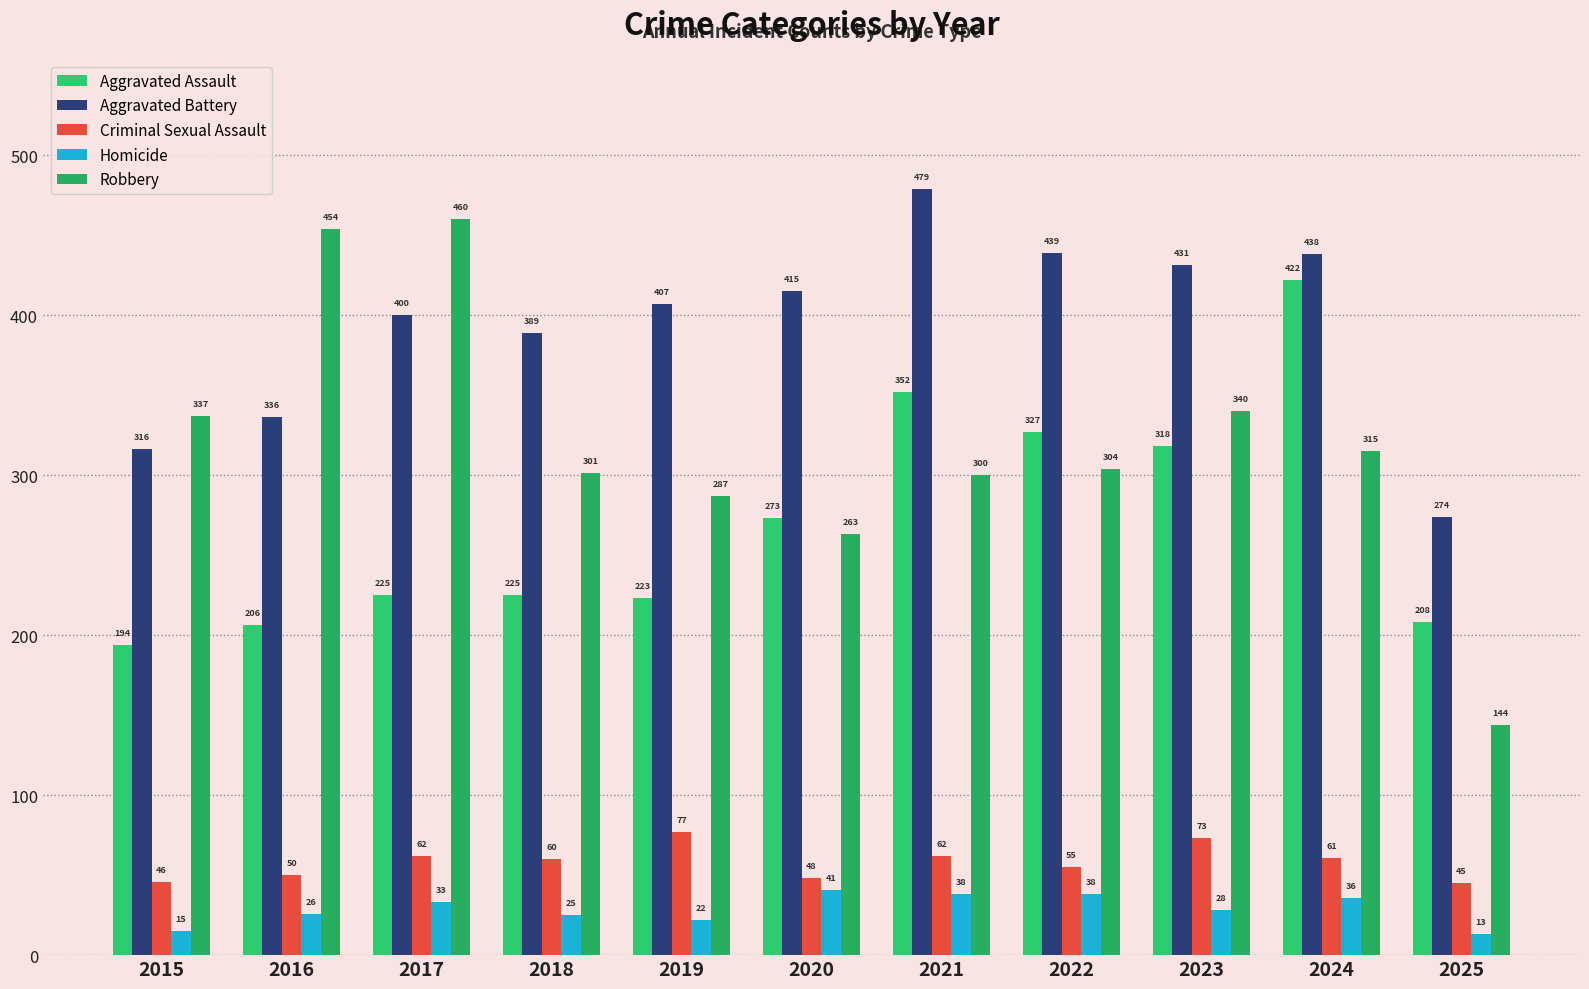

Does the chart contain any negative values?

No